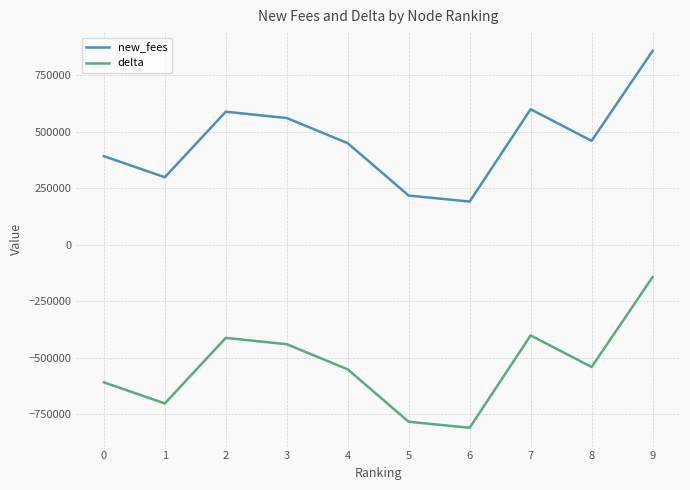

Is it true that new_fees equals 684440 at 4?

False